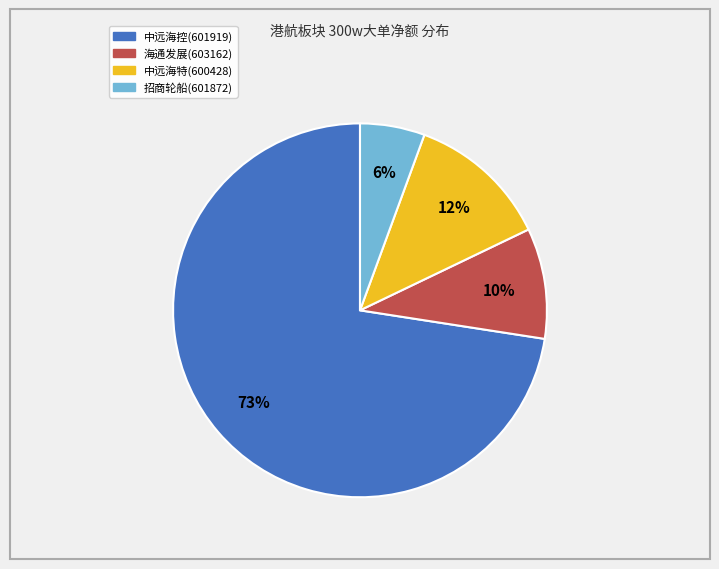

Which slice is the smallest?

招商轮船(601872)